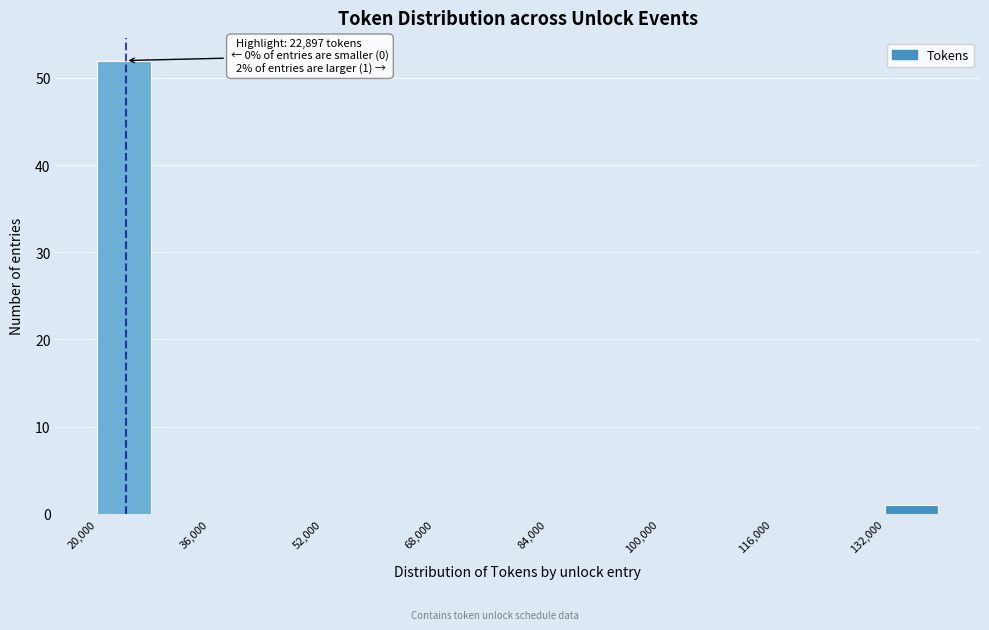

Over which range of the x-axis is the bar tallest?

20000 to 28000